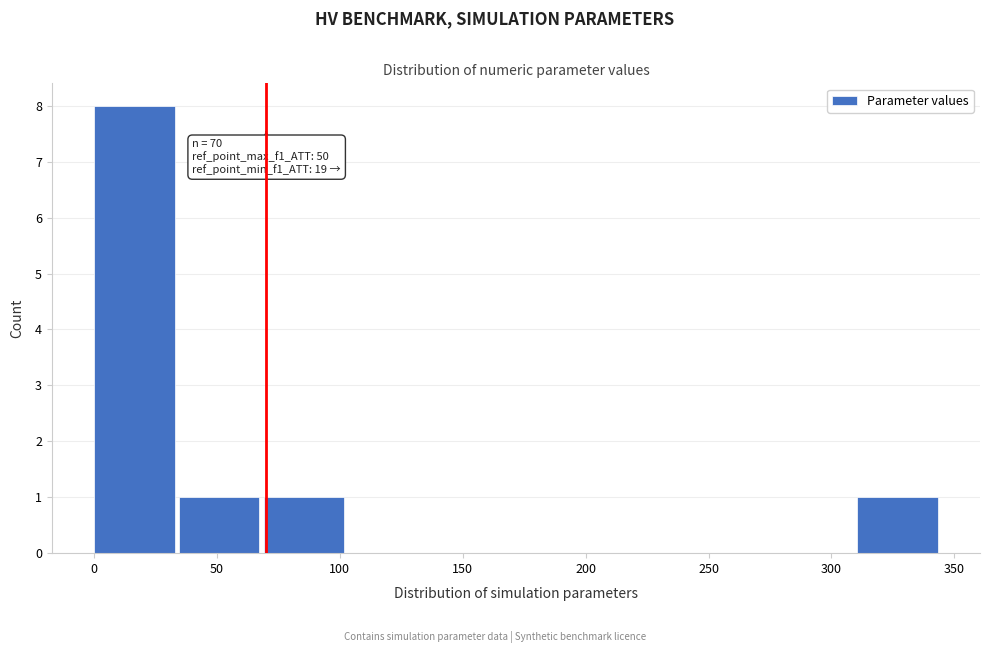

Which range on the x-axis has the tallest bar?

0.0 to 34.5